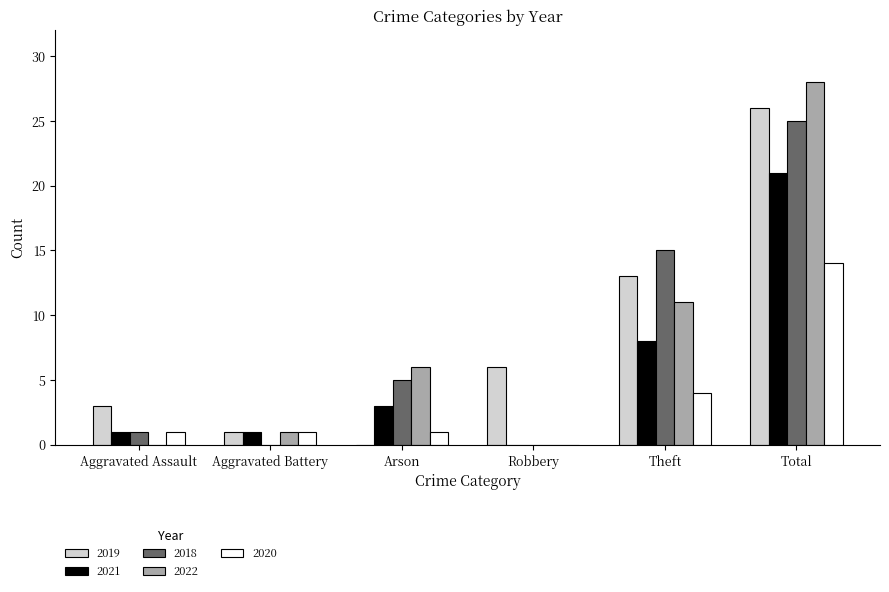

Which series changed the most between Arson and Total?

2019